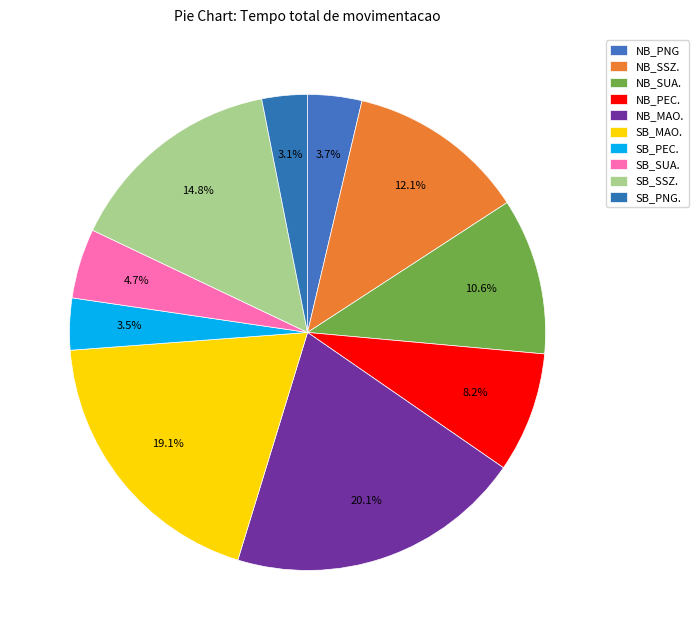

To the nearest percent, what percentage of the pie is SB_SSZ.?

15%